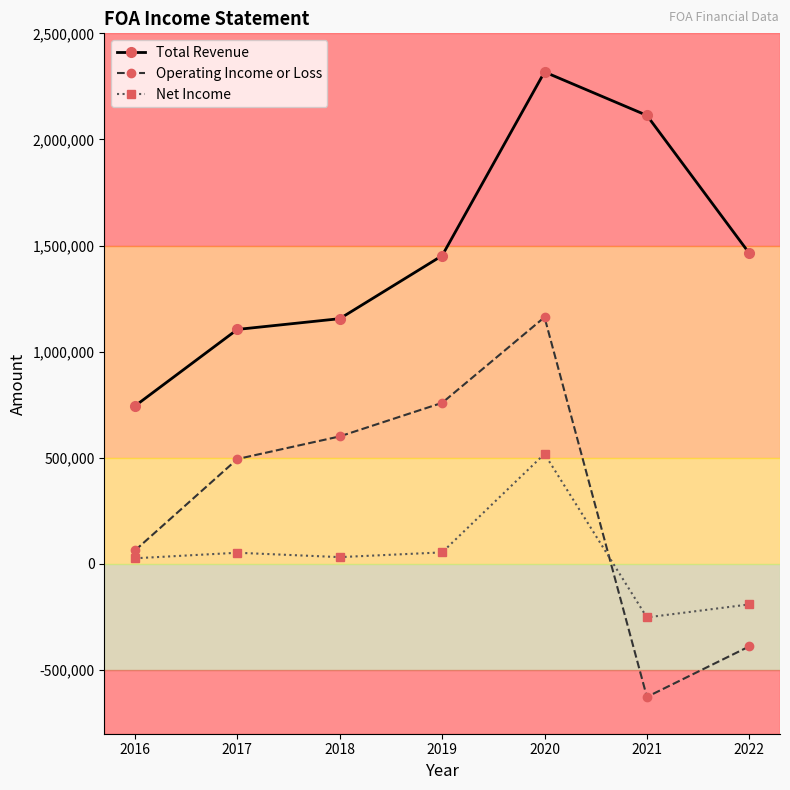

Which category has the lowest value across all series?

2021